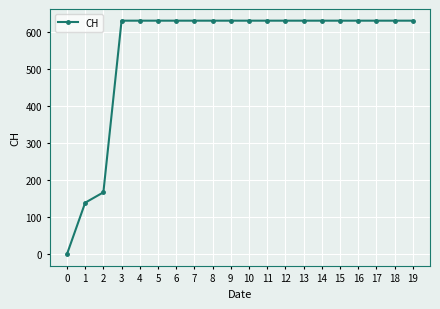

Does the chart have visible grid lines?

Yes